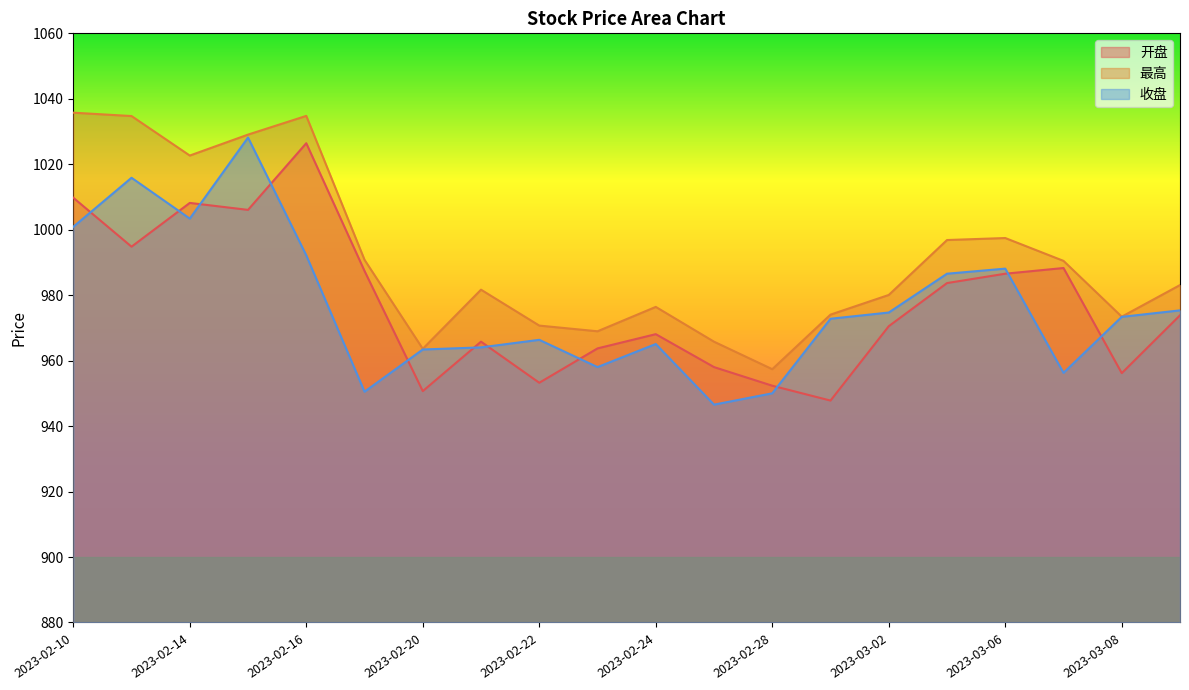

The 开盘 series shows 1363.6 at 2023-03-06. True or false?

False